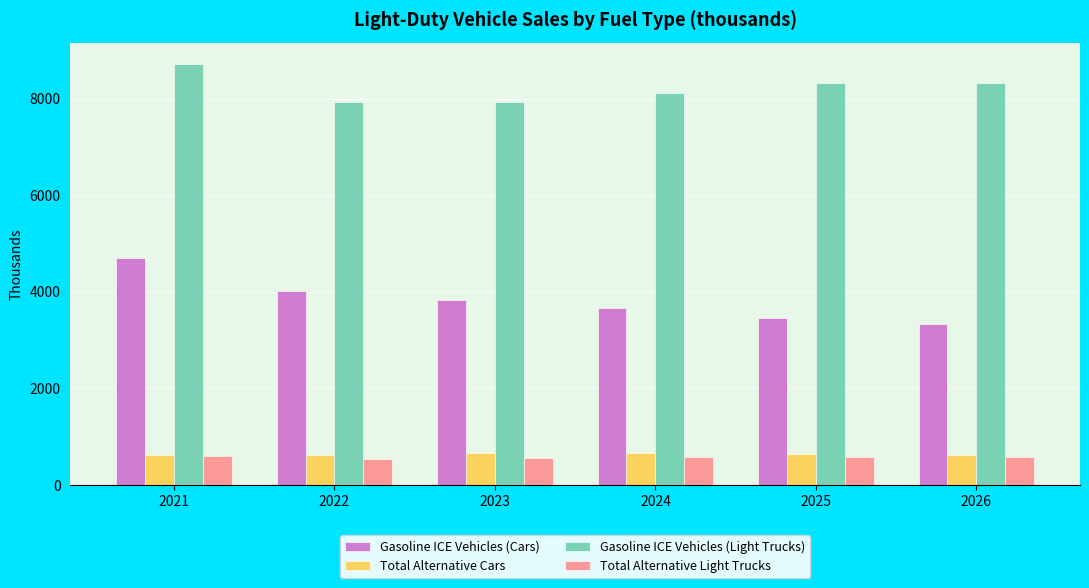

What is the difference between the maximum and minimum values in the Gasoline ICE Vehicles (Cars) series?

1375.0